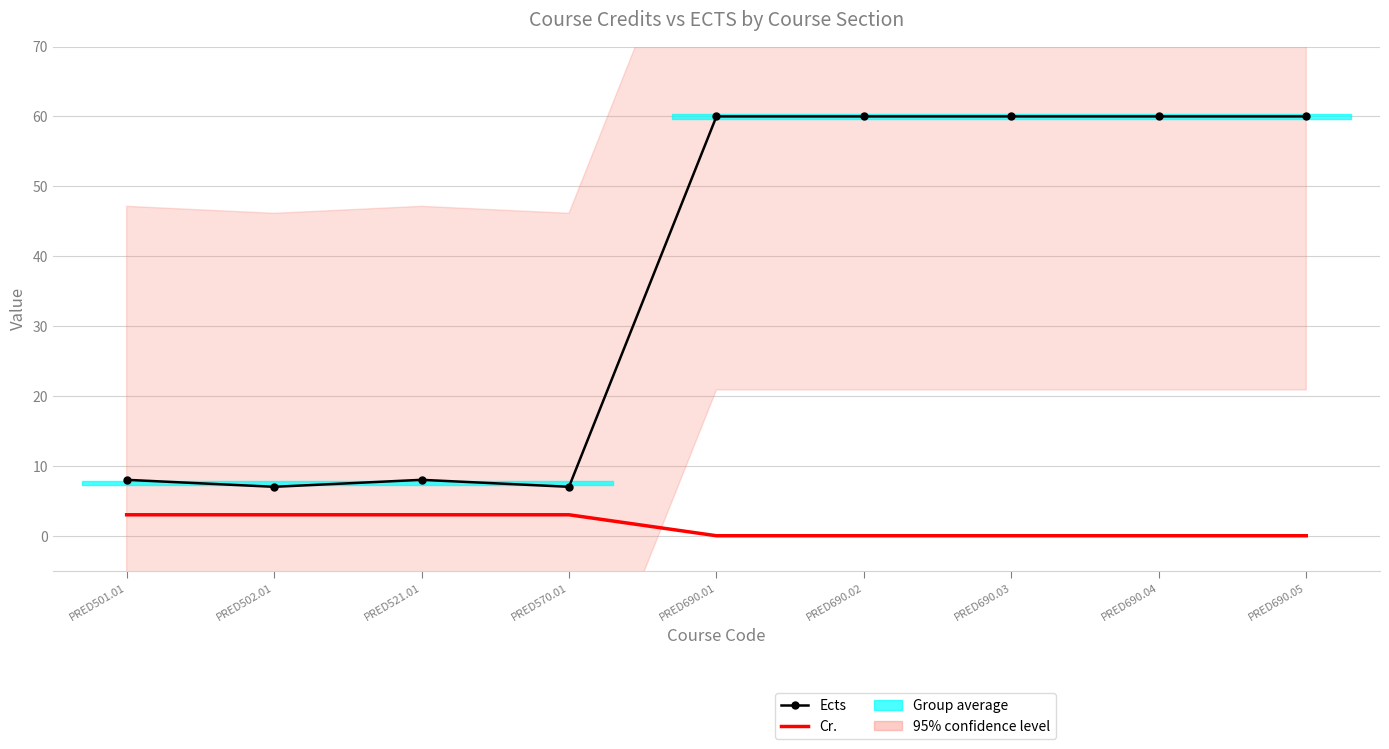

At which category is the sum across all series the highest?

PRED690.01